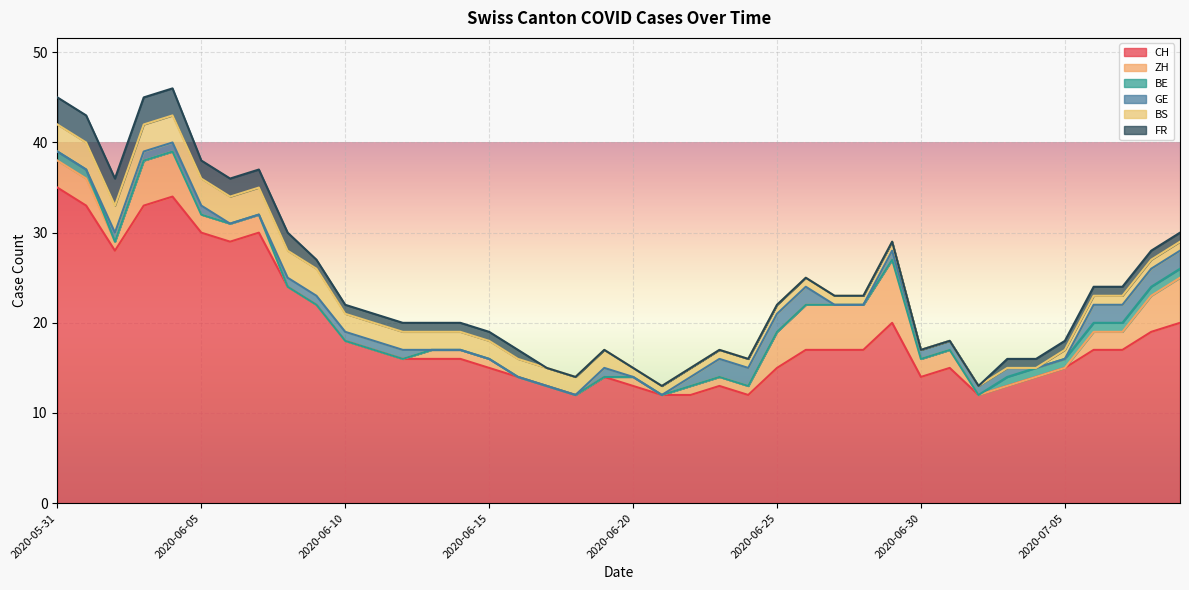

Reading left to right, transcribe all the data shown in this chart.

CH: 2020-05-31=35	2020-06-01=33	2020-06-02=28	2020-06-03=33	2020-06-04=34	2020-06-05=30	2020-06-06=29	2020-06-07=30	2020-06-08=24	2020-06-09=22	2020-06-10=18	2020-06-11=17	2020-06-12=16	2020-06-13=16	2020-06-14=16	2020-06-15=15	2020-06-16=14	2020-06-17=13	2020-06-18=12	2020-06-19=14	2020-06-20=13	2020-06-21=12	2020-06-22=12	2020-06-23=13	2020-06-24=12	2020-06-25=15	2020-06-26=17	2020-06-27=17	2020-06-28=17	2020-06-29=20	2020-06-30=14	2020-07-01=15	2020-07-02=12	2020-07-03=13	2020-07-04=14	2020-07-05=15	2020-07-06=17	2020-07-07=17	2020-07-08=19	2020-07-09=20
ZH: 2020-05-31=3	2020-06-01=3	2020-06-02=1	2020-06-03=5	2020-06-04=5	2020-06-05=2	2020-06-06=2	2020-06-07=2	2020-06-08=0	2020-06-09=0	2020-06-10=0	2020-06-11=0	2020-06-12=0	2020-06-13=1	2020-06-14=1	2020-06-15=1	2020-06-16=0	2020-06-17=0	2020-06-18=0	2020-06-19=0	2020-06-20=1	2020-06-21=0	2020-06-22=1	2020-06-23=1	2020-06-24=1	2020-06-25=4	2020-06-26=5	2020-06-27=5	2020-06-28=5	2020-06-29=7	2020-06-30=2	2020-07-01=2	2020-07-02=0	2020-07-03=0	2020-07-04=0	2020-07-05=0	2020-07-06=2	2020-07-07=2	2020-07-08=4	2020-07-09=5
BE: 2020-05-31=1	2020-06-01=1	2020-06-02=0	2020-06-03=0	2020-06-04=0	2020-06-05=0	2020-06-06=0	2020-06-07=0	2020-06-08=0	2020-06-09=0	2020-06-10=0	2020-06-11=0	2020-06-12=0	2020-06-13=0	2020-06-14=0	2020-06-15=0	2020-06-16=0	2020-06-17=0	2020-06-18=0	2020-06-19=0	2020-06-20=0	2020-06-21=0	2020-06-22=0	2020-06-23=0	2020-06-24=0	2020-06-25=0	2020-06-26=0	2020-06-27=0	2020-06-28=0	2020-06-29=0	2020-06-30=0	2020-07-01=0	2020-07-02=0	2020-07-03=1	2020-07-04=1	2020-07-05=1	2020-07-06=1	2020-07-07=1	2020-07-08=1	2020-07-09=1
GE: 2020-05-31=0	2020-06-01=0	2020-06-02=1	2020-06-03=1	2020-06-04=1	2020-06-05=1	2020-06-06=0	2020-06-07=0	2020-06-08=1	2020-06-09=1	2020-06-10=1	2020-06-11=1	2020-06-12=1	2020-06-13=0	2020-06-14=0	2020-06-15=0	2020-06-16=0	2020-06-17=0	2020-06-18=0	2020-06-19=1	2020-06-20=0	2020-06-21=0	2020-06-22=1	2020-06-23=2	2020-06-24=2	2020-06-25=2	2020-06-26=2	2020-06-27=0	2020-06-28=0	2020-06-29=1	2020-06-30=1	2020-07-01=1	2020-07-02=1	2020-07-03=1	2020-07-04=0	2020-07-05=0	2020-07-06=2	2020-07-07=2	2020-07-08=2	2020-07-09=2
BS: 2020-05-31=3	2020-06-01=3	2020-06-02=3	2020-06-03=3	2020-06-04=3	2020-06-05=3	2020-06-06=3	2020-06-07=3	2020-06-08=3	2020-06-09=3	2020-06-10=2	2020-06-11=2	2020-06-12=2	2020-06-13=2	2020-06-14=2	2020-06-15=2	2020-06-16=2	2020-06-17=2	2020-06-18=2	2020-06-19=2	2020-06-20=1	2020-06-21=1	2020-06-22=1	2020-06-23=1	2020-06-24=1	2020-06-25=1	2020-06-26=1	2020-06-27=1	2020-06-28=1	2020-06-29=1	2020-06-30=0	2020-07-01=0	2020-07-02=0	2020-07-03=0	2020-07-04=0	2020-07-05=1	2020-07-06=1	2020-07-07=1	2020-07-08=1	2020-07-09=1
FR: 2020-05-31=3	2020-06-01=3	2020-06-02=3	2020-06-03=3	2020-06-04=3	2020-06-05=2	2020-06-06=2	2020-06-07=2	2020-06-08=2	2020-06-09=1	2020-06-10=1	2020-06-11=1	2020-06-12=1	2020-06-13=1	2020-06-14=1	2020-06-15=1	2020-06-16=1	2020-06-17=0	2020-06-18=0	2020-06-19=0	2020-06-20=0	2020-06-21=0	2020-06-22=0	2020-06-23=0	2020-06-24=0	2020-06-25=0	2020-06-26=0	2020-06-27=0	2020-06-28=0	2020-06-29=0	2020-06-30=0	2020-07-01=0	2020-07-02=0	2020-07-03=1	2020-07-04=1	2020-07-05=1	2020-07-06=1	2020-07-07=1	2020-07-08=1	2020-07-09=1